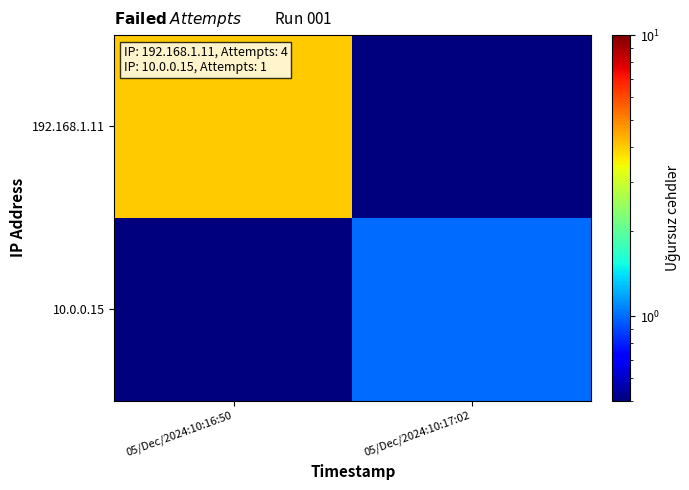

Which series has the largest range (max minus min)?

192.168.1.11